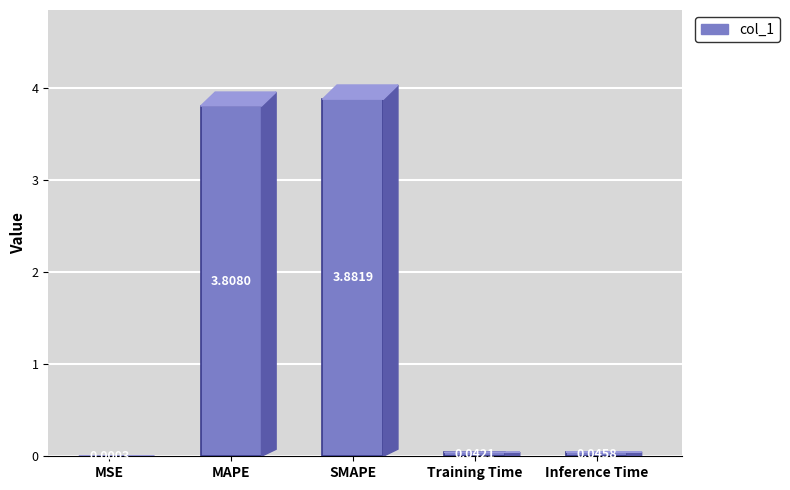

Does the chart contain stacked bars?

No